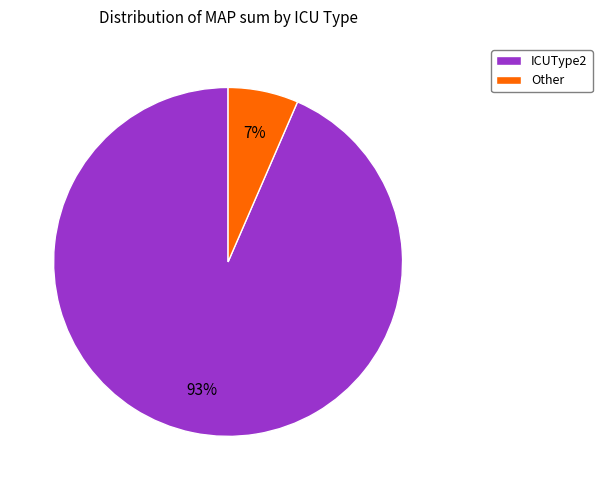

How many segments does this pie chart have?

2